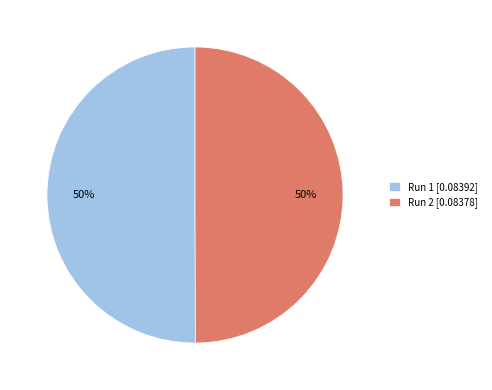

What percentage is the Run 2 [0.08378] slice, to the nearest percent?

50%